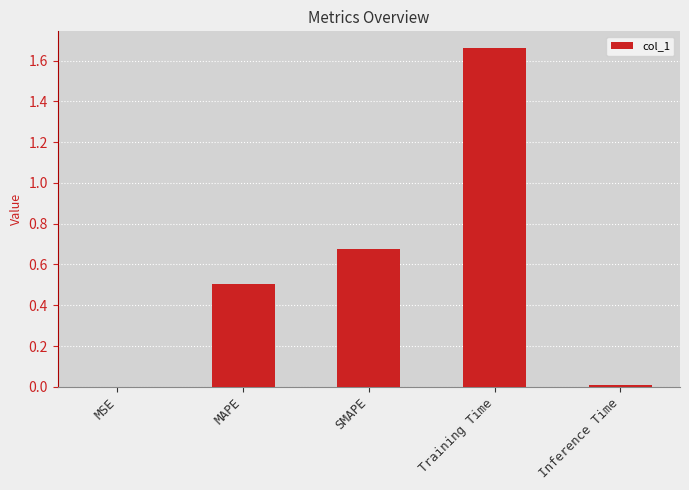

The value at Training Time is 0.5. True or false?

False